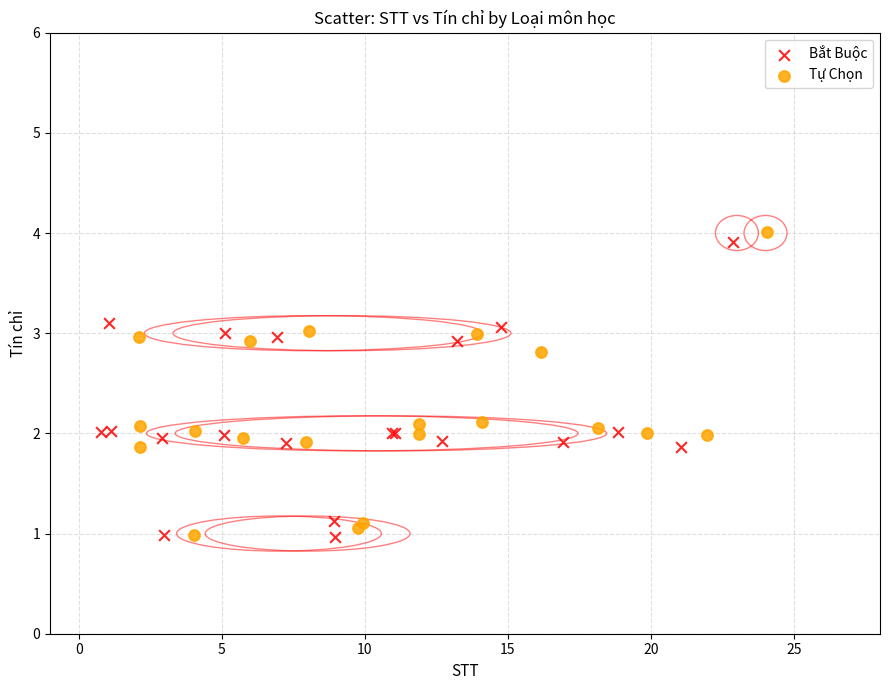

What are all the series names shown in the legend?

Bắt Buộc, Tự Chọn